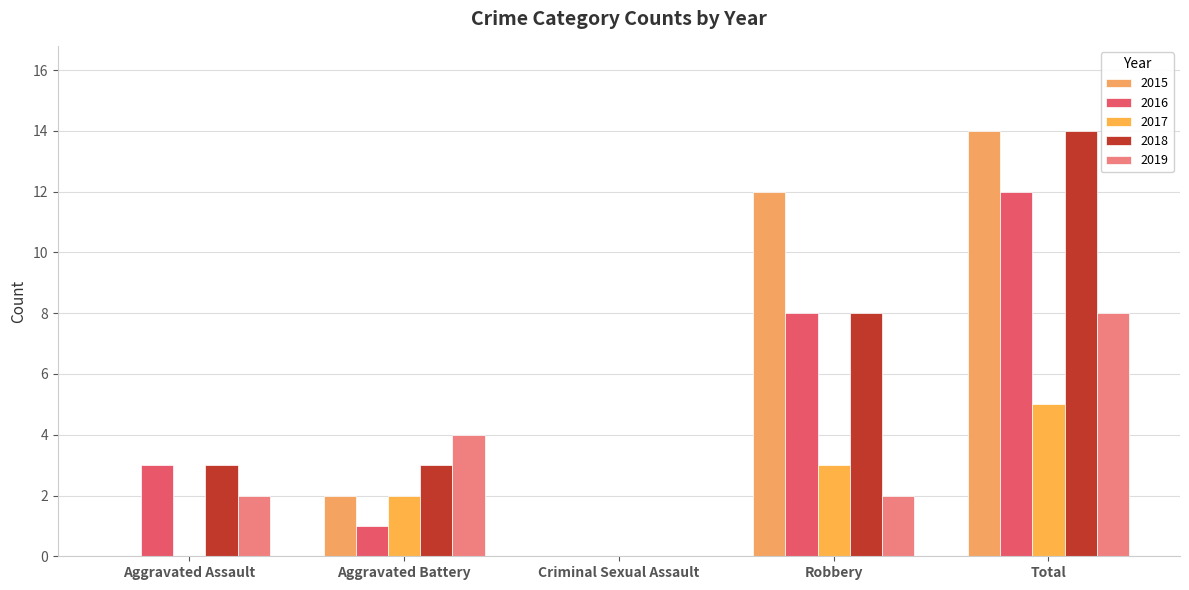

Are the bars horizontal?

No